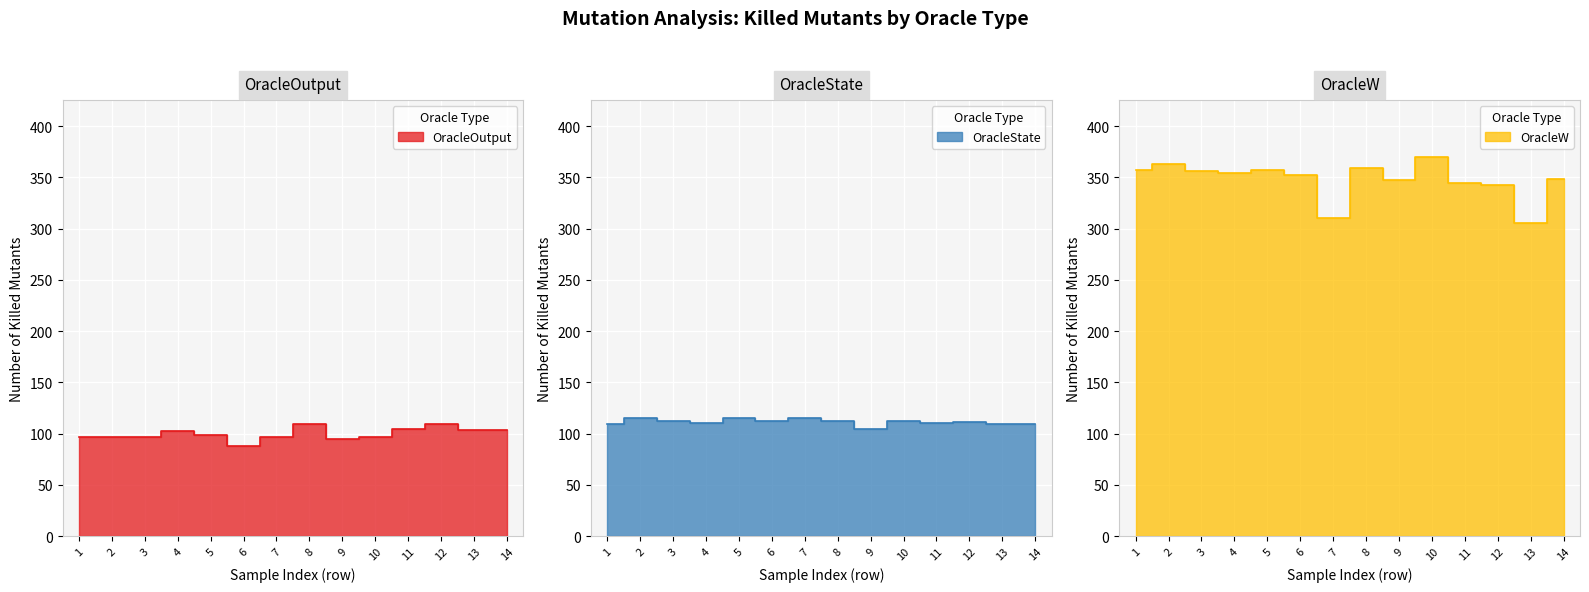

List the series in order of their peak value, highest first.

Killed OracleW, Killed OracleState, Killed OracleOutput